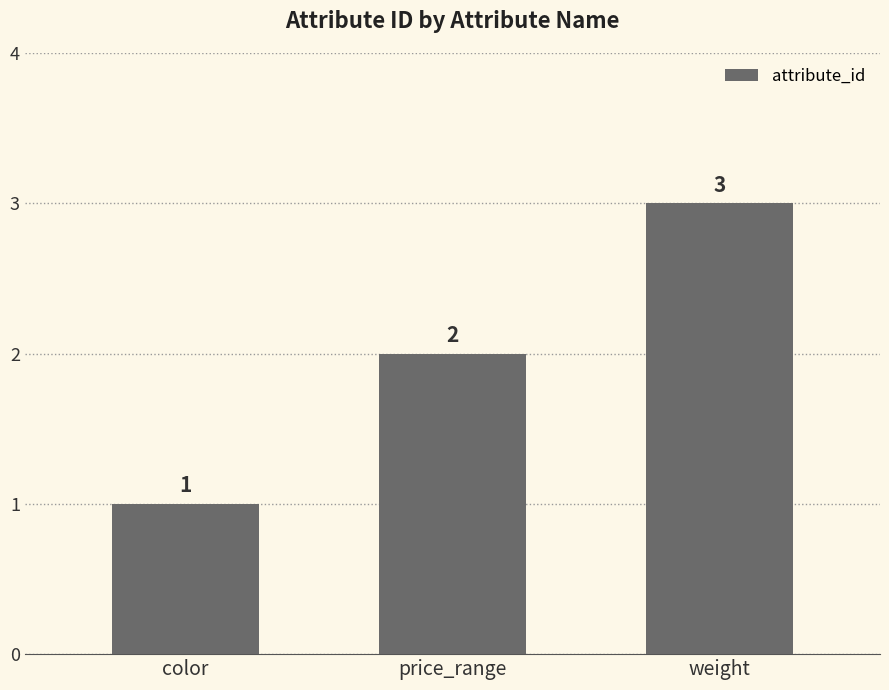

Which label corresponds to the smallest value in the chart?

color